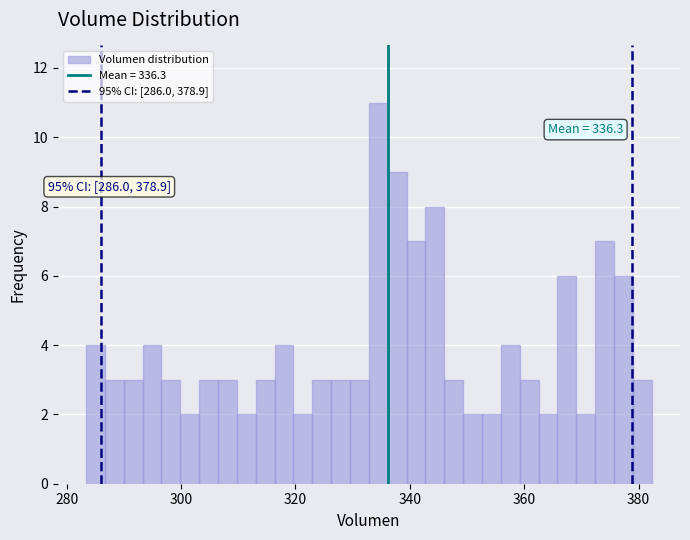

Read against the x-axis, roughly where is the centre of the tallest bar?

334